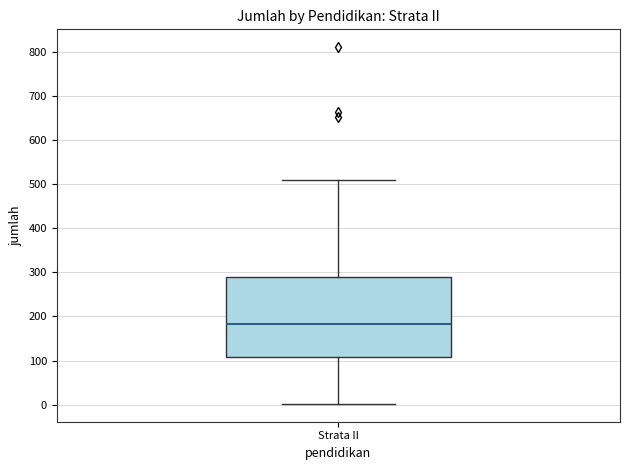

Read this box plot against the y-axis: the position of the median line, the range covered by the box, and the ends of both whiskers. The values are not printed on the chart, so give them approximately, as read against the axis.

median 180, box 110 to 290, whiskers 0 to 510